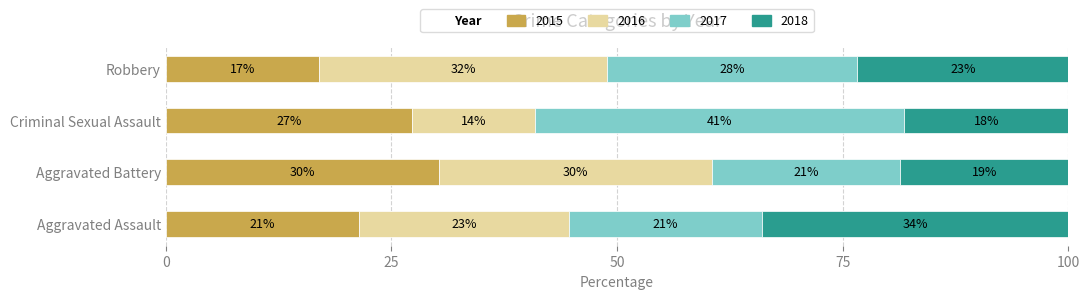

The 2017 series shows 19 at Robbery. True or false?

False